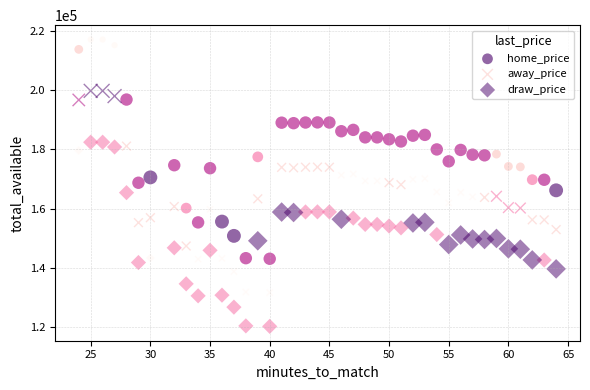

How many data points are displayed?

120